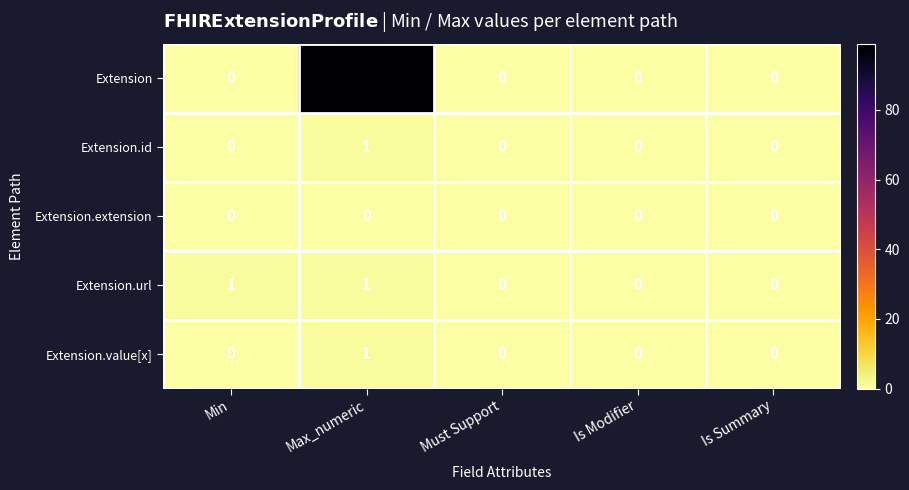

The value of Extension.id at Is Summary is 0. True or false?

True